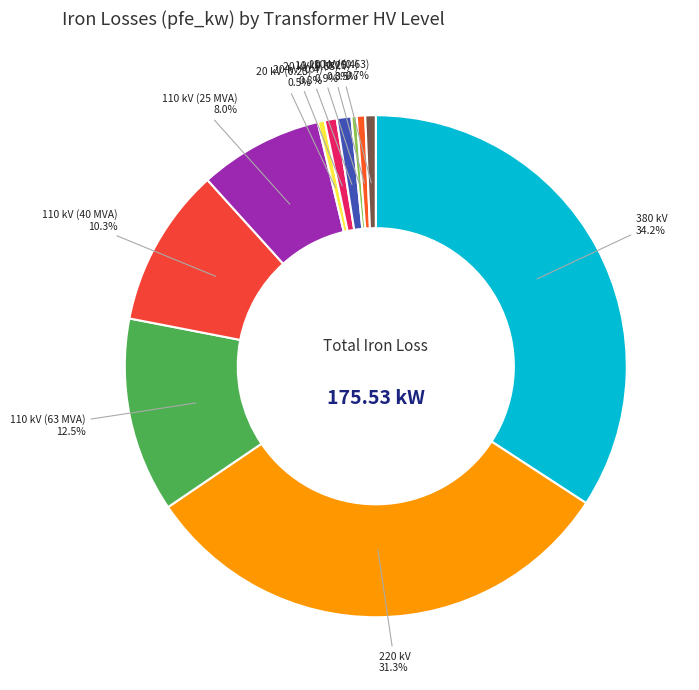

How many slices are in this pie chart?

11